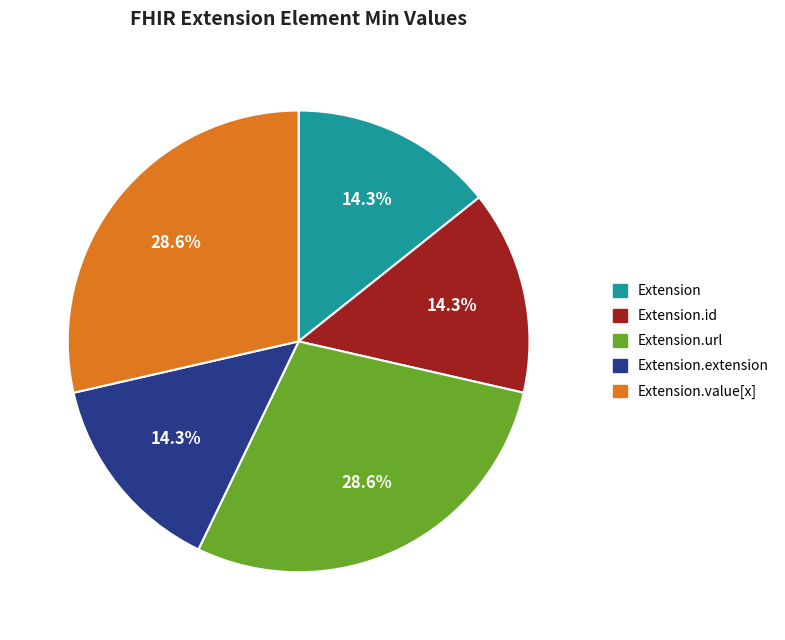

To the nearest percent, what is the difference between the largest and smallest slice percentages?

14%